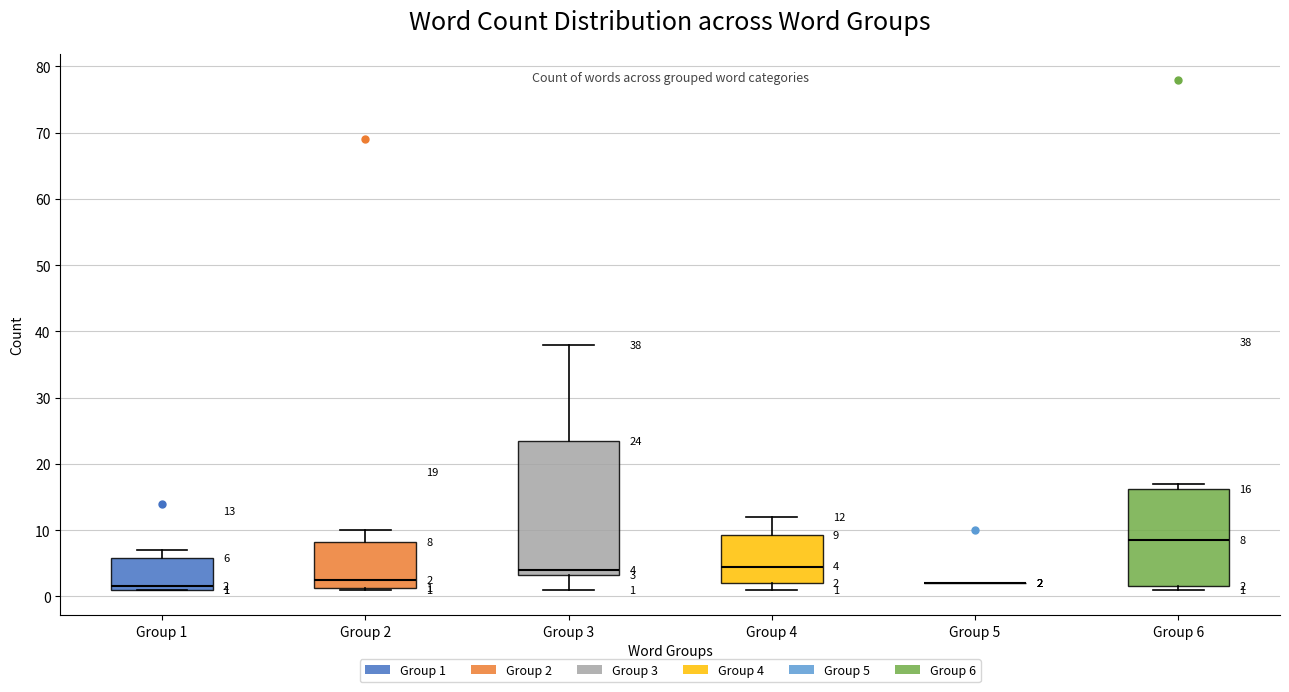

Which box is the tallest, from its lower edge to its upper edge?

Group 3